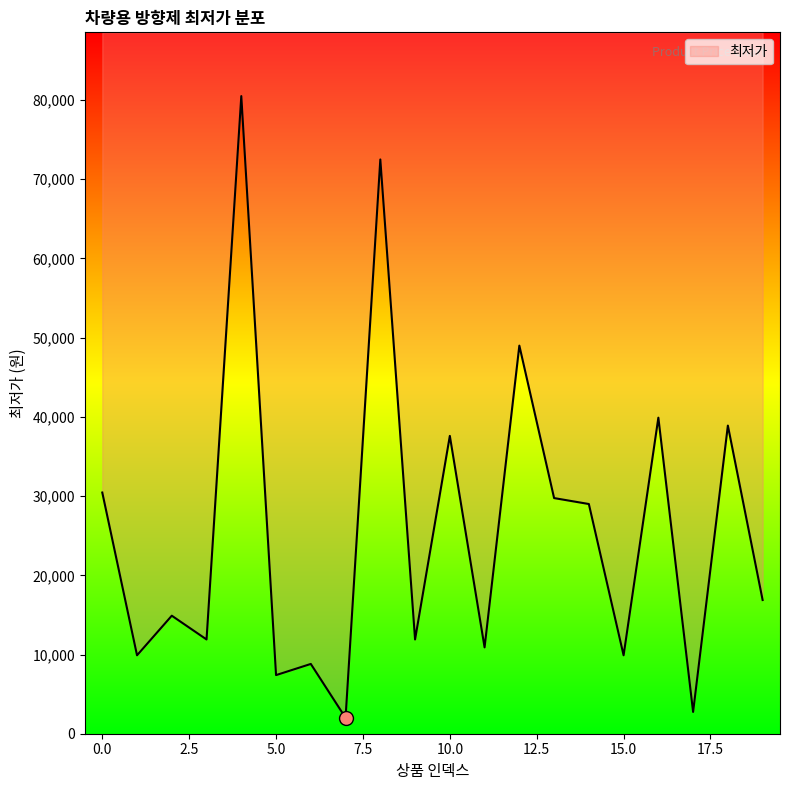

Is it true that the value at 17 is 2750?

True